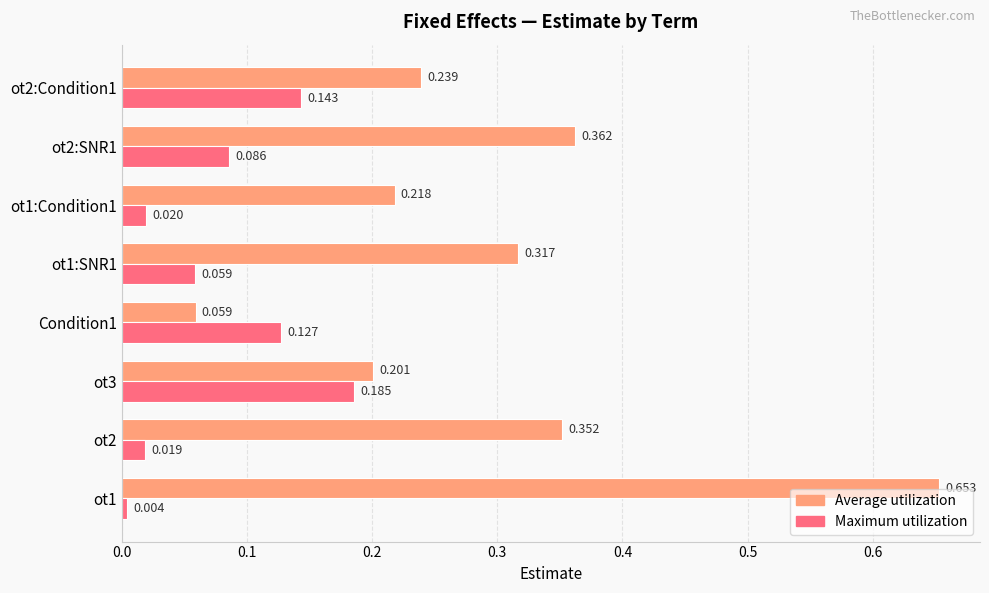

What is the difference between the maximum and minimum values in the Average utilization series?

0.6